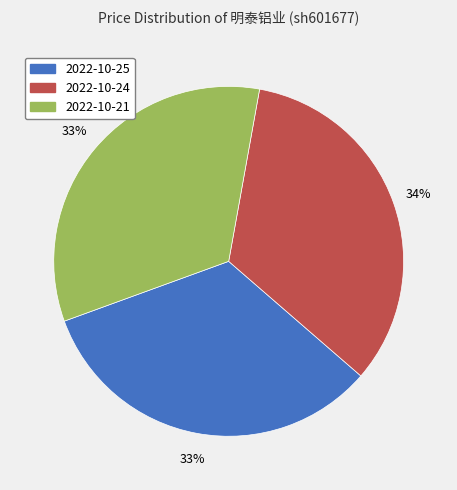

Does 2022-10-24 represent more than half of the total?

No